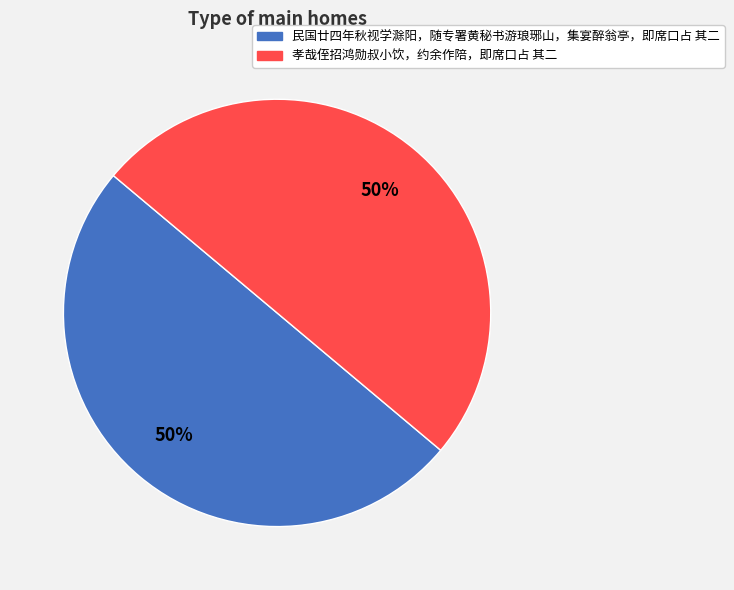

Is the sum of 孝哉侄招鸿勋叔小饮，约余作陪，即席口占 其二 and 民国廿四年秋视学滁阳，随专署黄秘书游琅琊山，集宴醉翁亭，即席口占 其二 greater than half?

Yes